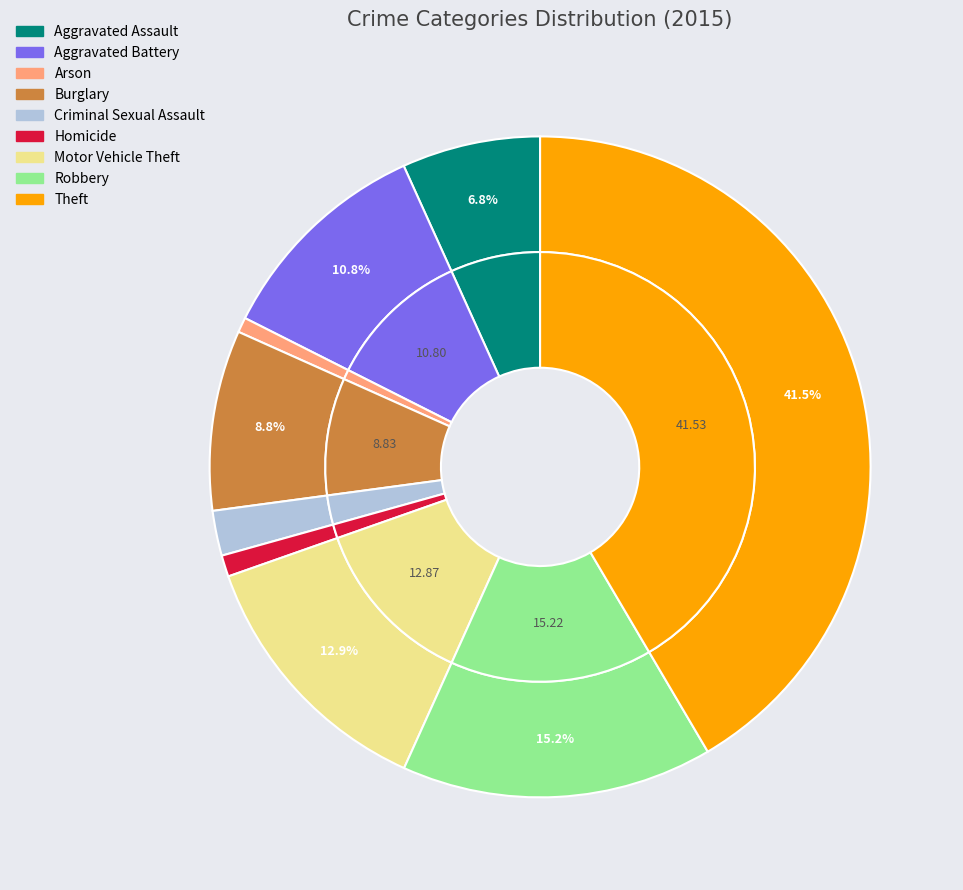

Does Homicide account for over 50% of the chart?

No